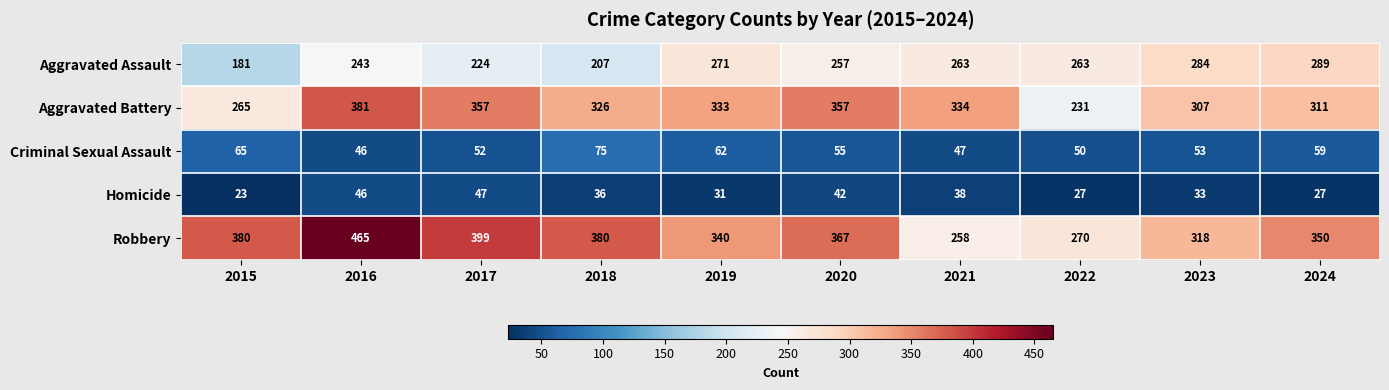

At which category is the sum across all series the highest?

2016